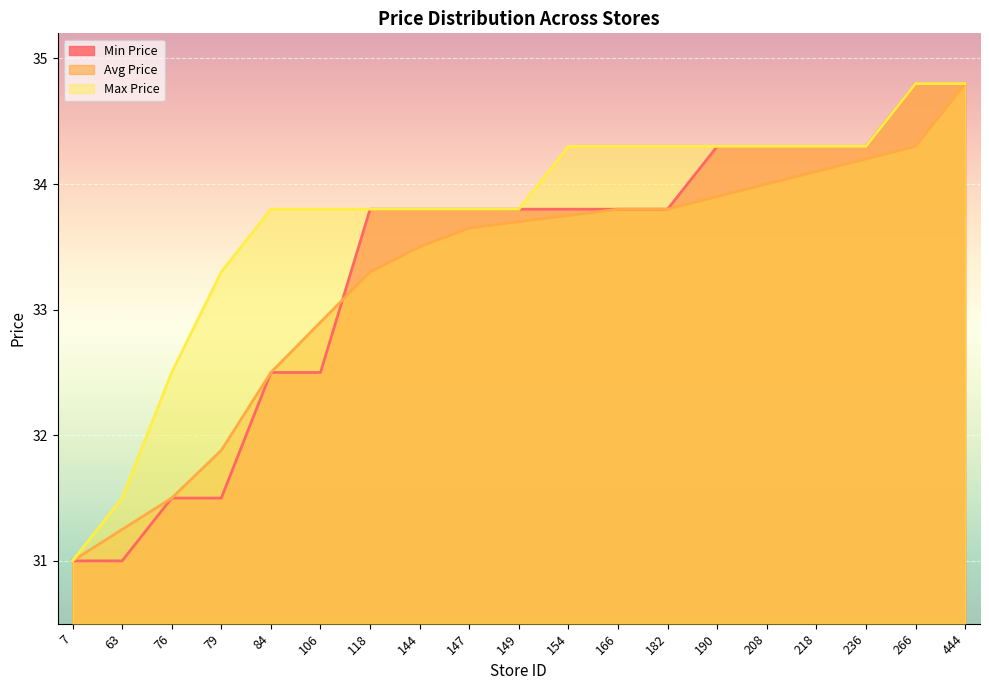

What is the difference between the maximum and second lowest values in the Max Price series?

3.3